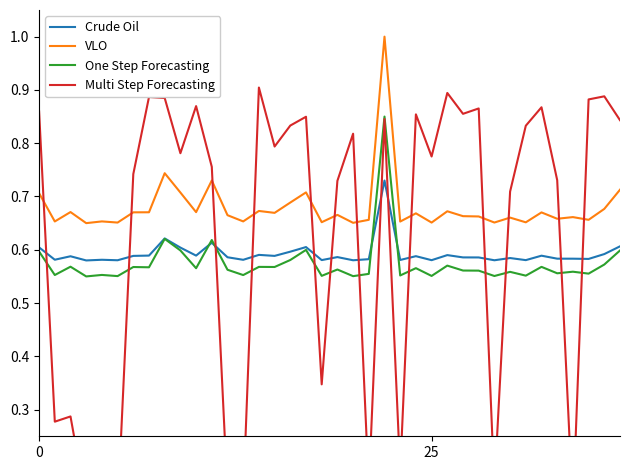

Rank the series by their maximum value, from highest to lowest.

VLO, Multi Step Forecasting, One Step Forecasting, Crude Oil